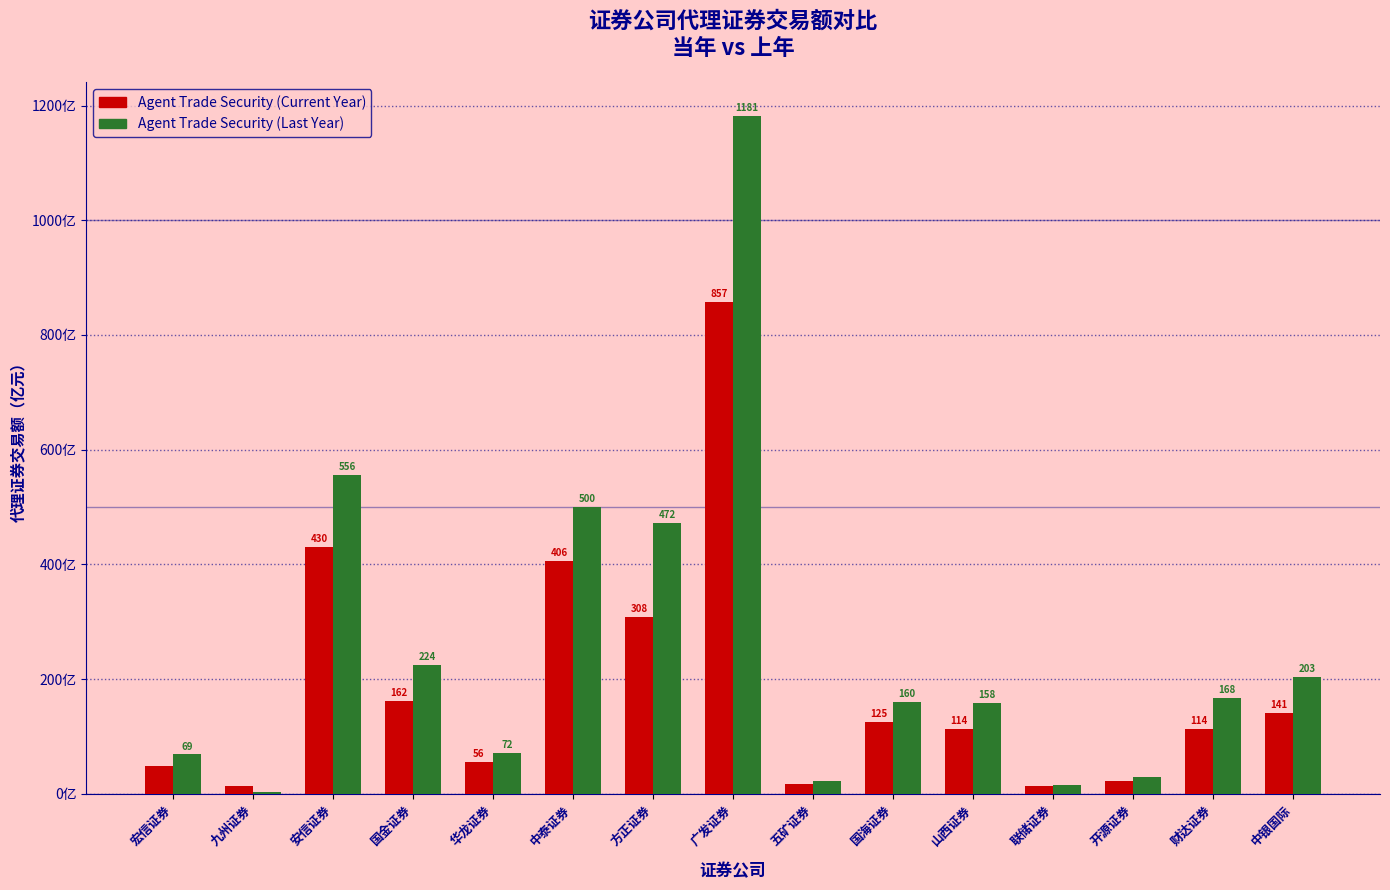

At which label does Agent Trade Security (Last Year) reach its peak?

广发证券